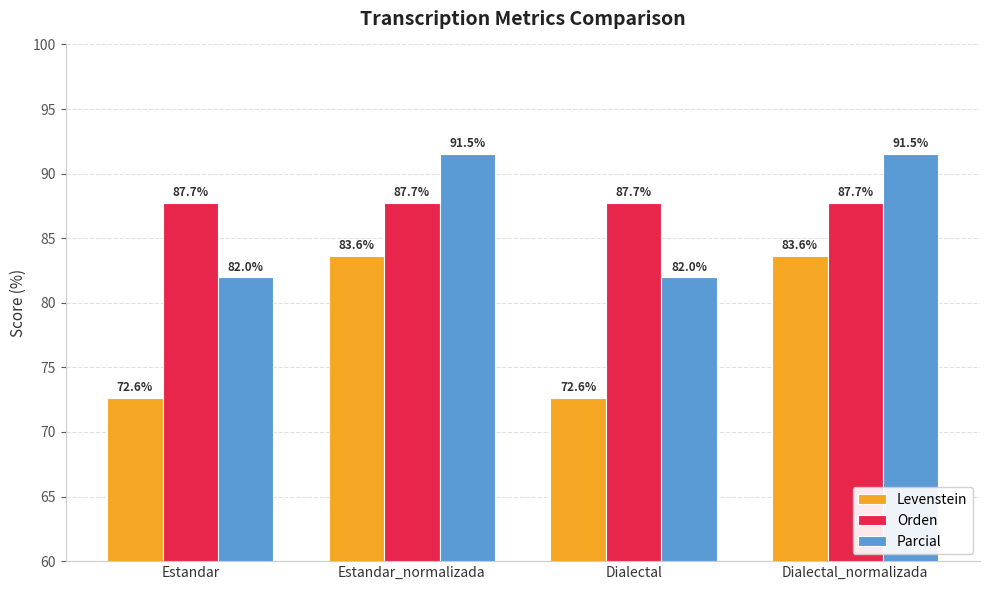

True or false: Levenstein has a value of 72.6 at Estandar.

True